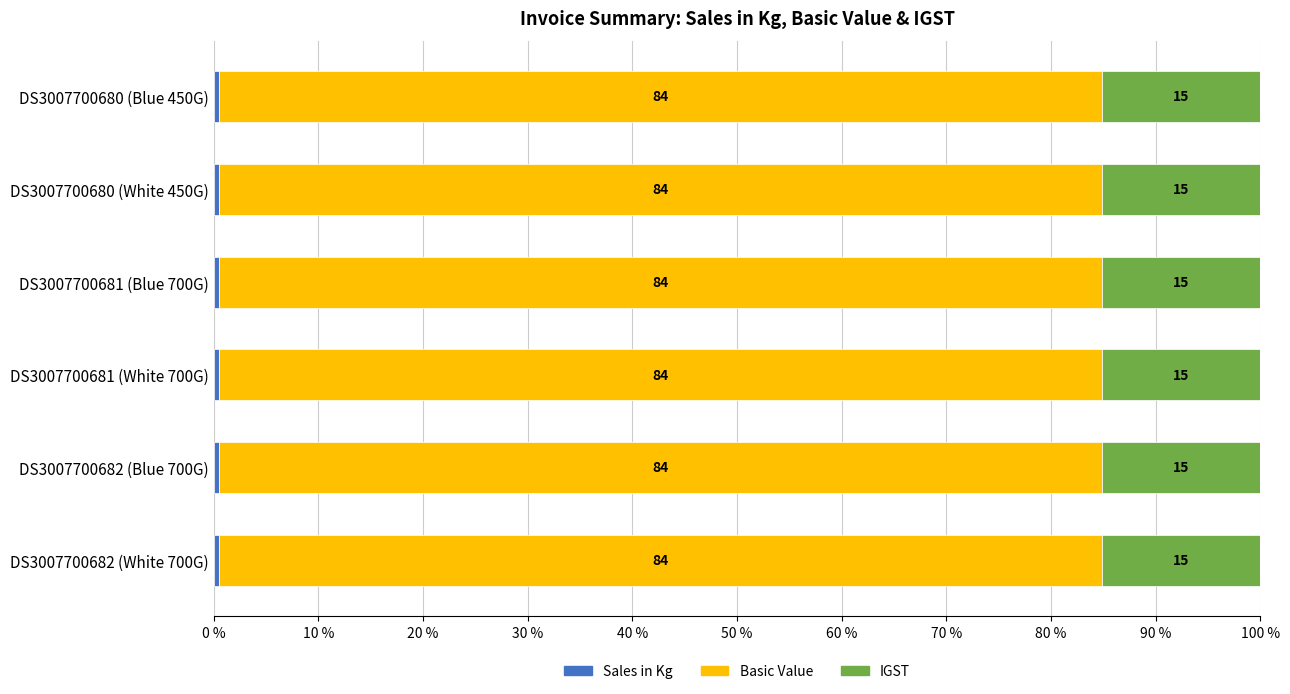

How many categories are shown in the chart?

6